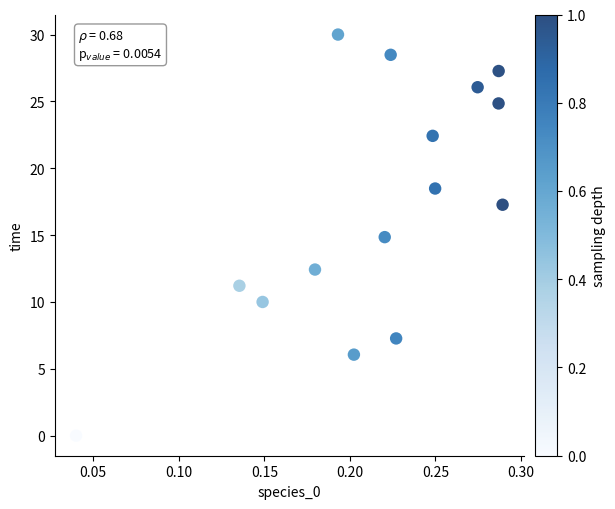

What is the range of Y values (max minus min)?

30.0